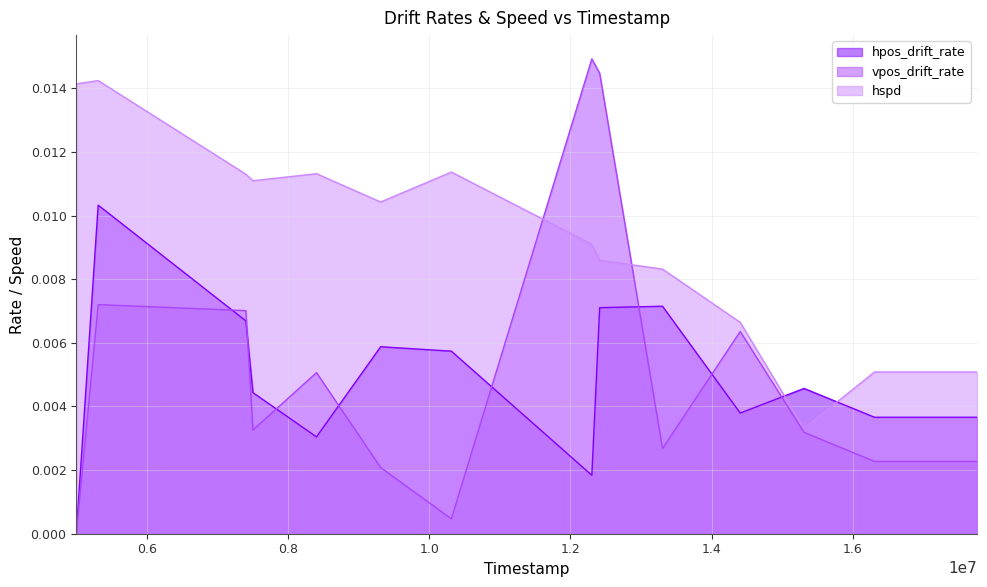

The hspd series shows 0.0 at 10313000. True or false?

True